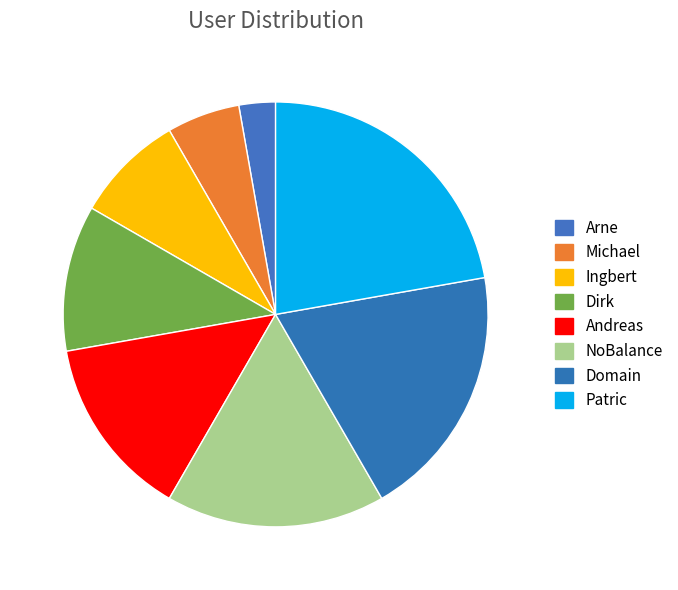

Between NoBalance and Dirk, which is larger?

NoBalance